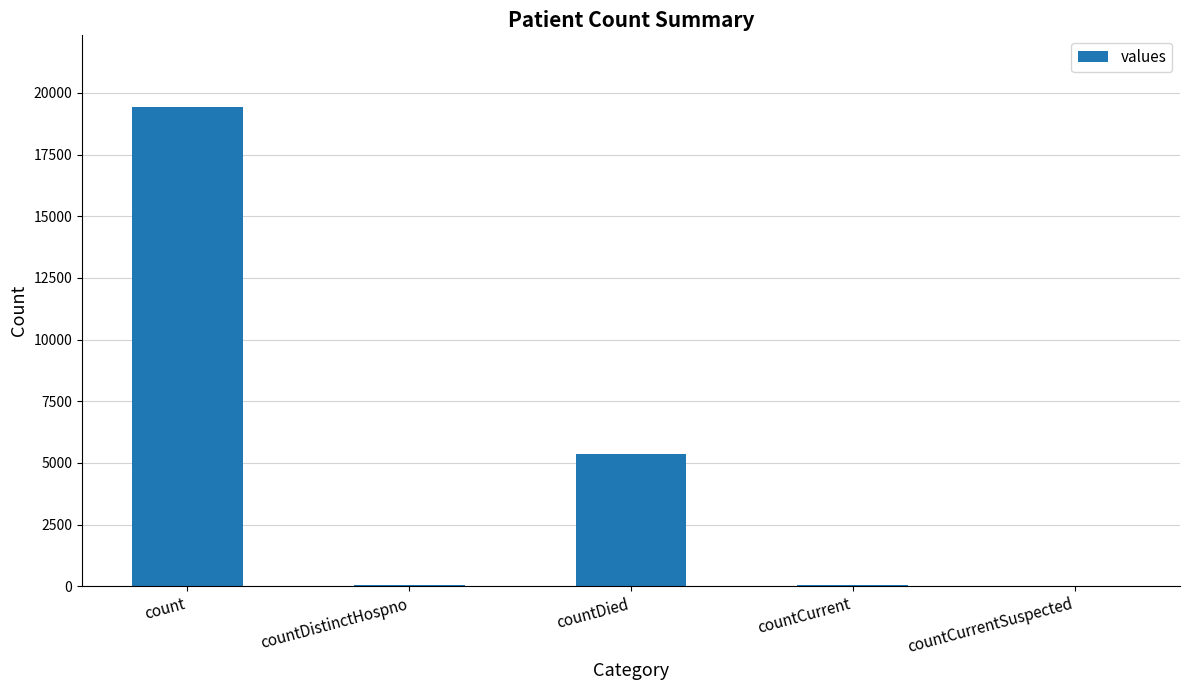

What is the change in value from countDied to countCurrent?

-5297